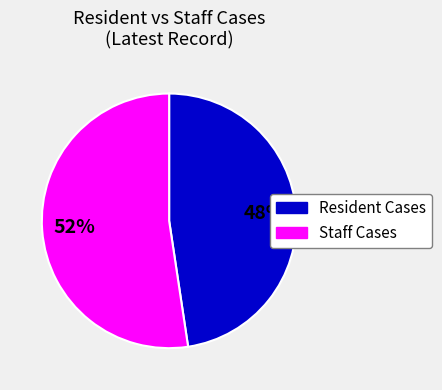

How many slices are in this pie chart?

2